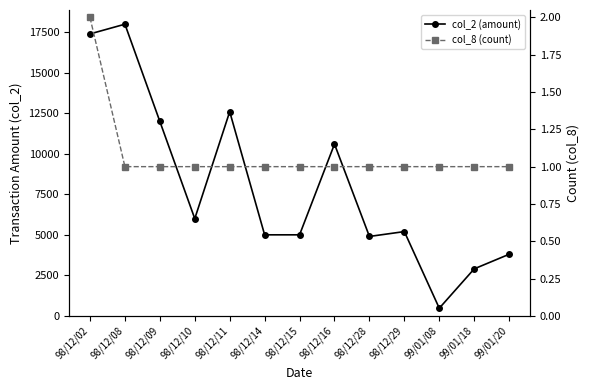

Reading left to right, what are all the values shown in this chart?

col_2 (amount): 17400	18000	12000	6000	12600	5000	5000	10600	4900	5200	470	2900	3800
col_8 (count): 2	1	1	1	1	1	1	1	1	1	1	1	1